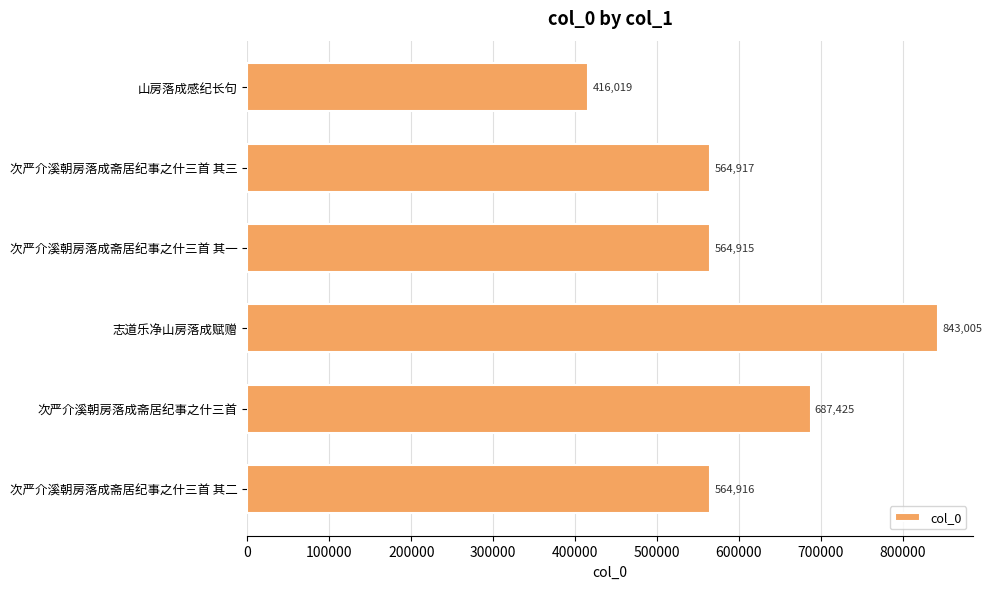

List the labels in order of value, smallest first.

山房落成感纪长句, 次严介溪朝房落成斋居纪事之什三首 其一, 次严介溪朝房落成斋居纪事之什三首 其二, 次严介溪朝房落成斋居纪事之什三首 其三, 次严介溪朝房落成斋居纪事之什三首, 志道乐净山房落成赋赠